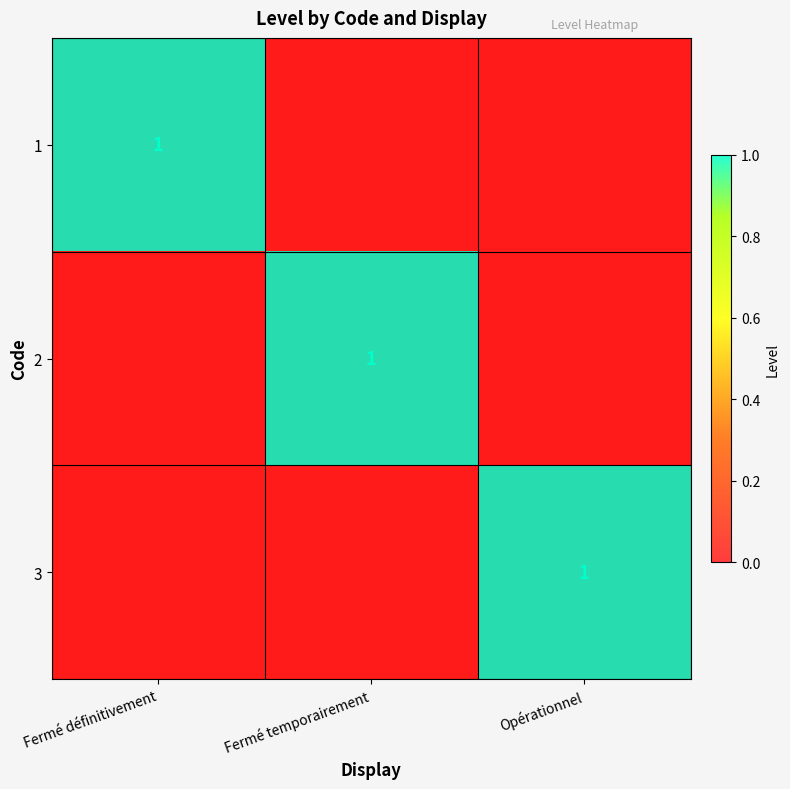

Count the number of data series in this chart.

3